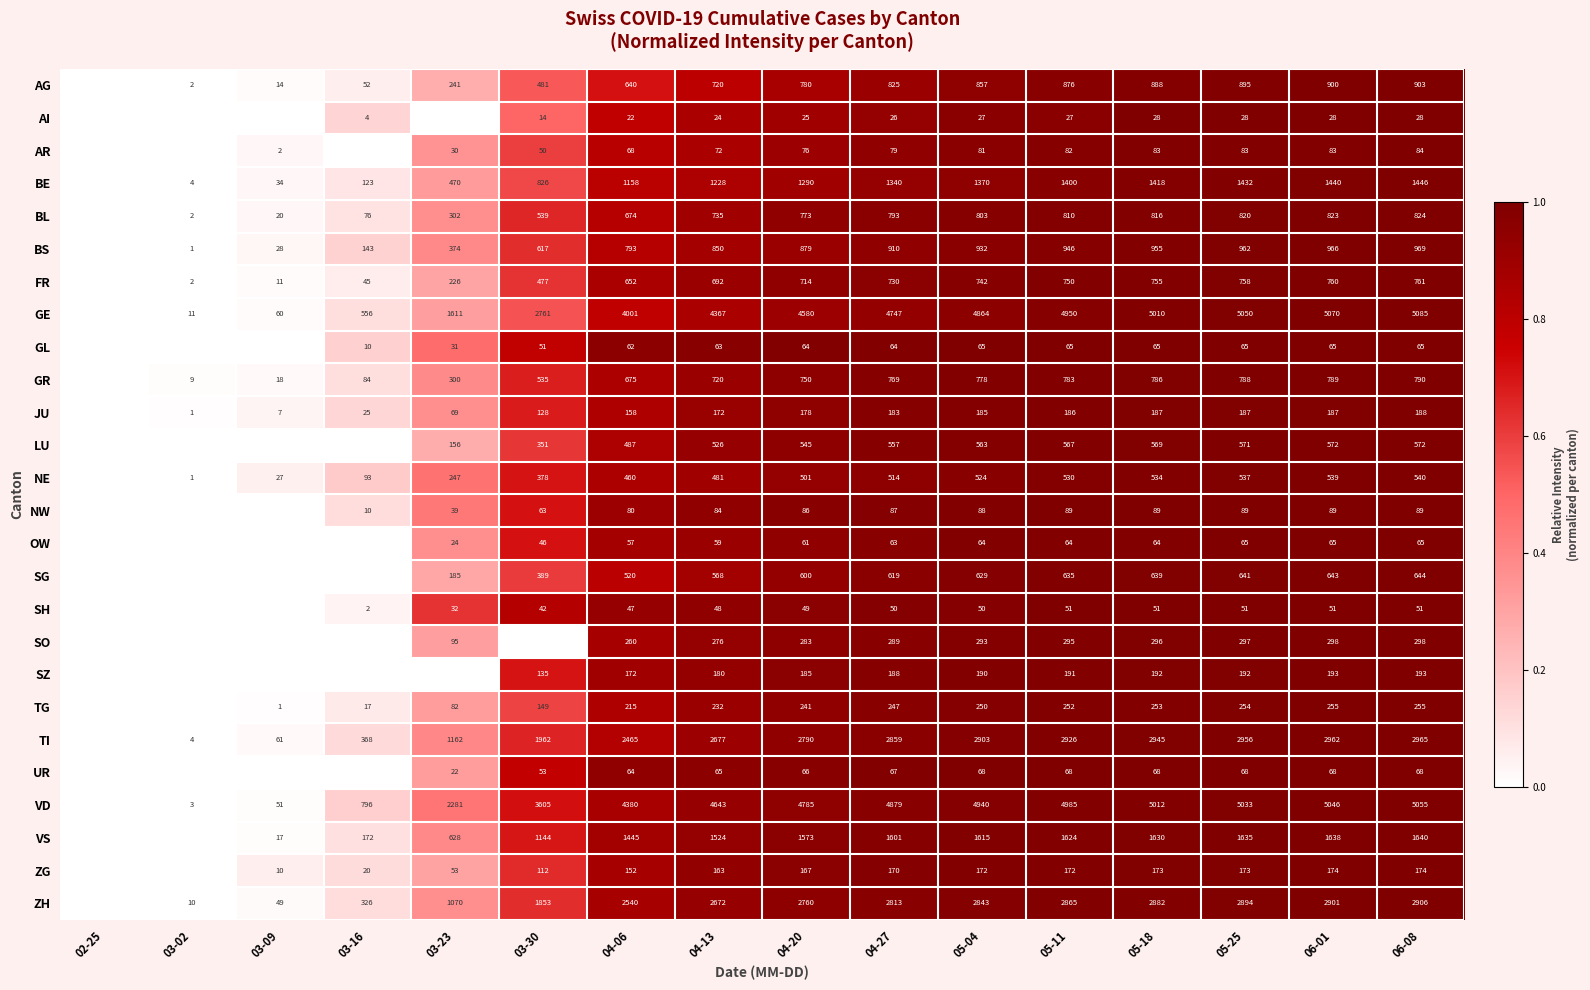

Rank the series at 04-20 from lowest to highest value.

AI, SH, OW, GL, UR, AR, NW, ZG, JU, SZ, TG, SO, NE, LU, SG, FR, GR, BL, AG, BS, BE, VS, ZH, TI, GE, VD